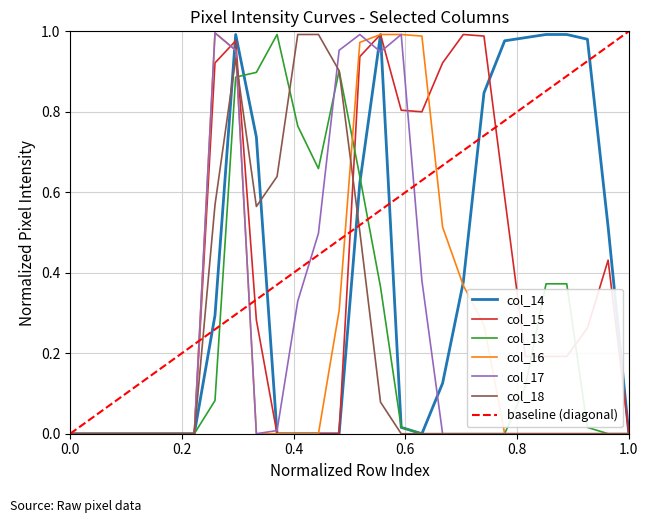

After their last crossing, which series has the higher values: col_17 or col_16?

col_16